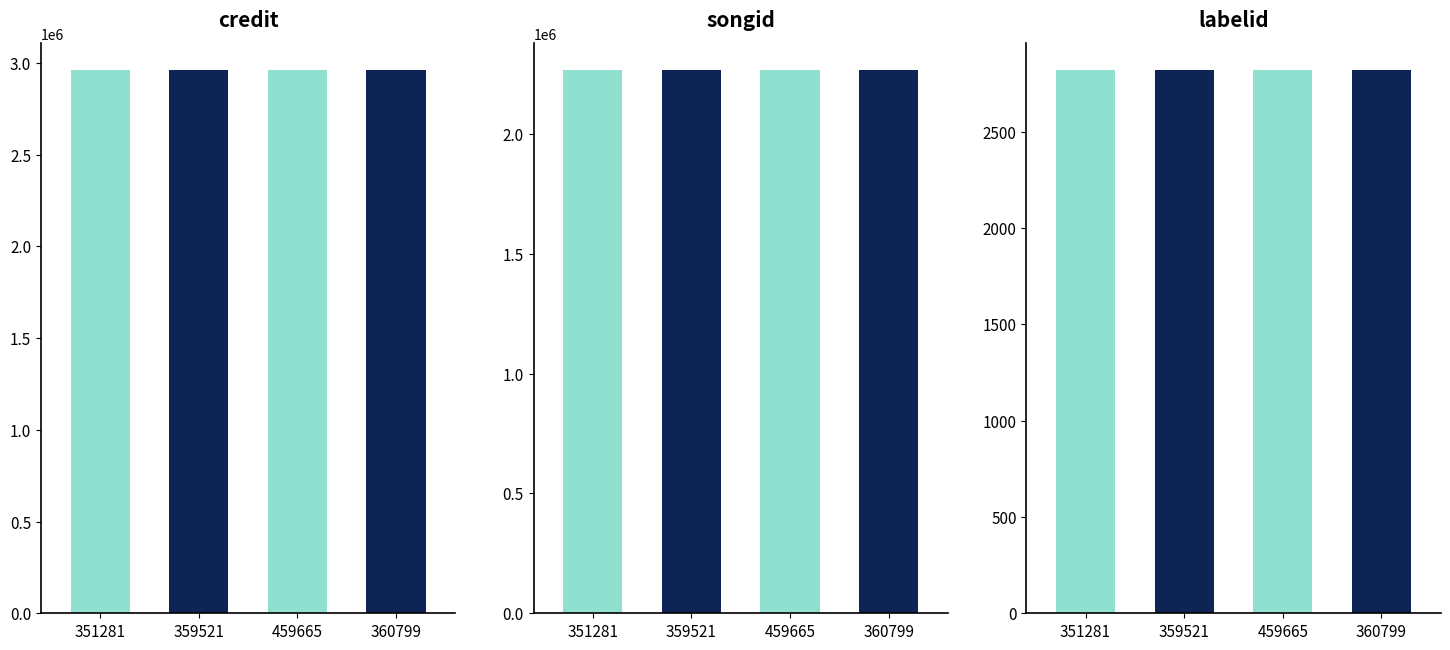

Which series has the largest total across all categories?

credit